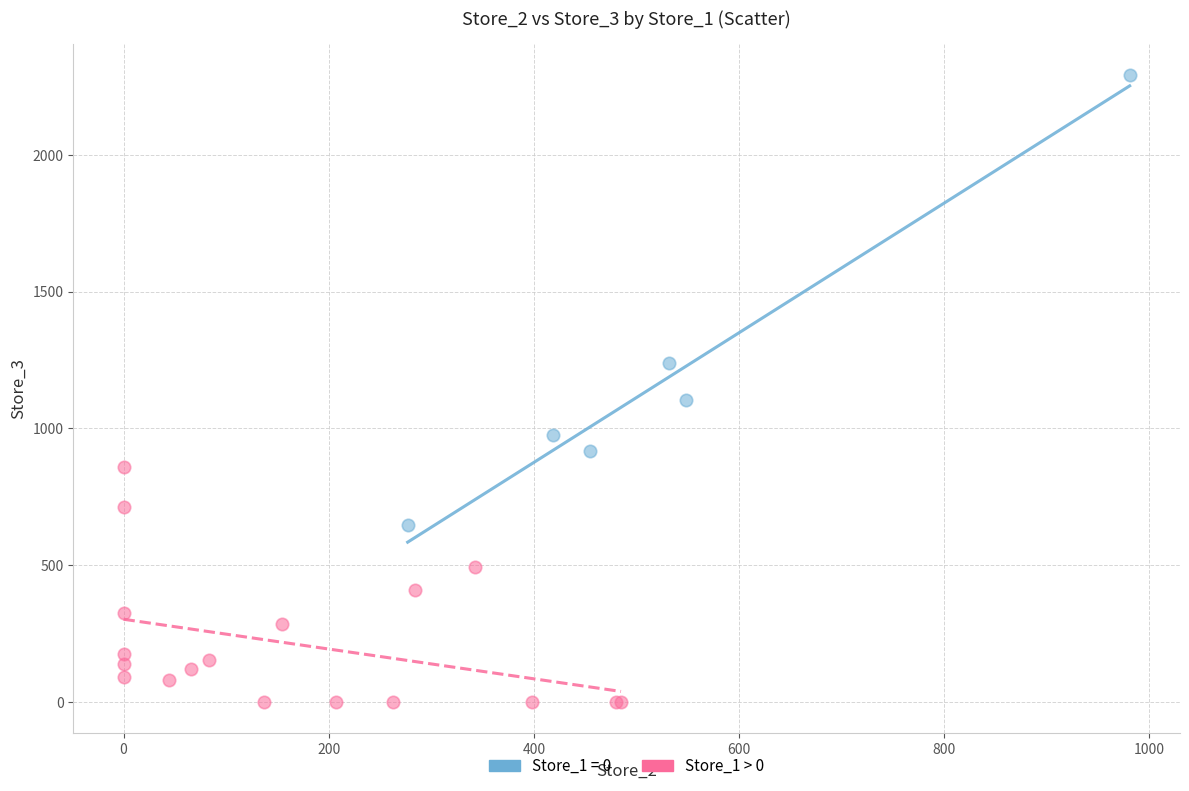

Which series reaches the maximum Y coordinate?

Store_1 = 0